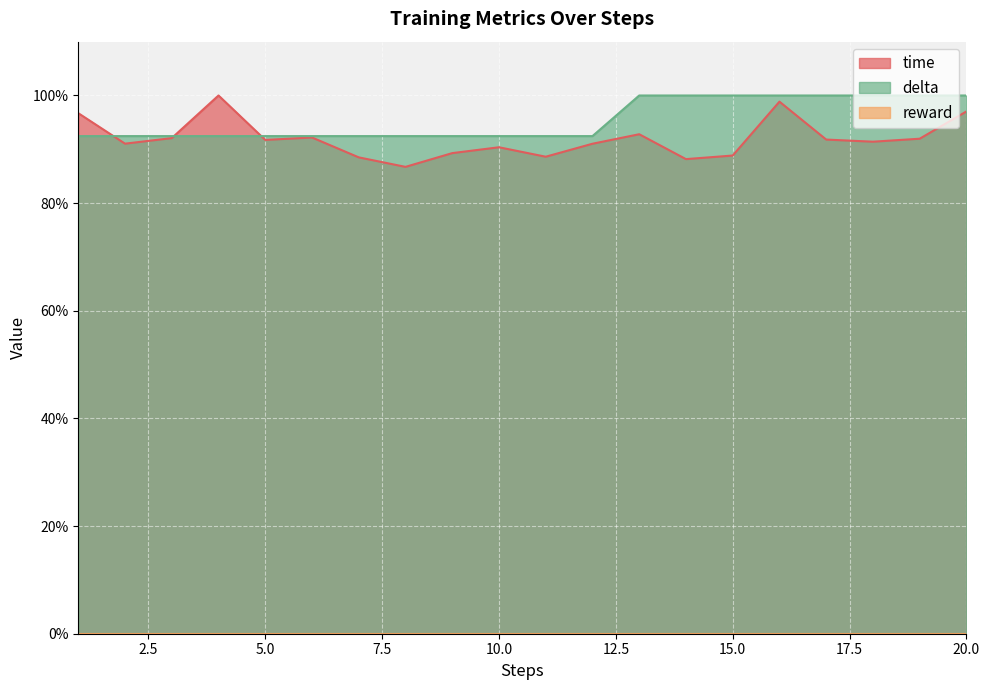

What is the value of the time point at the 2nd from the left?

0.9